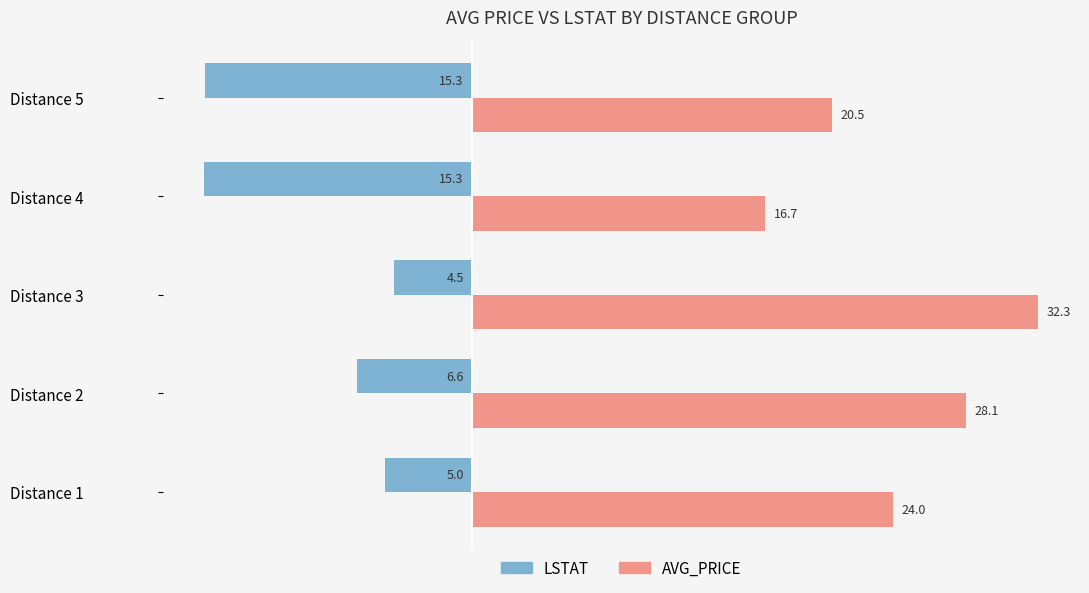

How many values in the LSTAT series exceed -6?

2